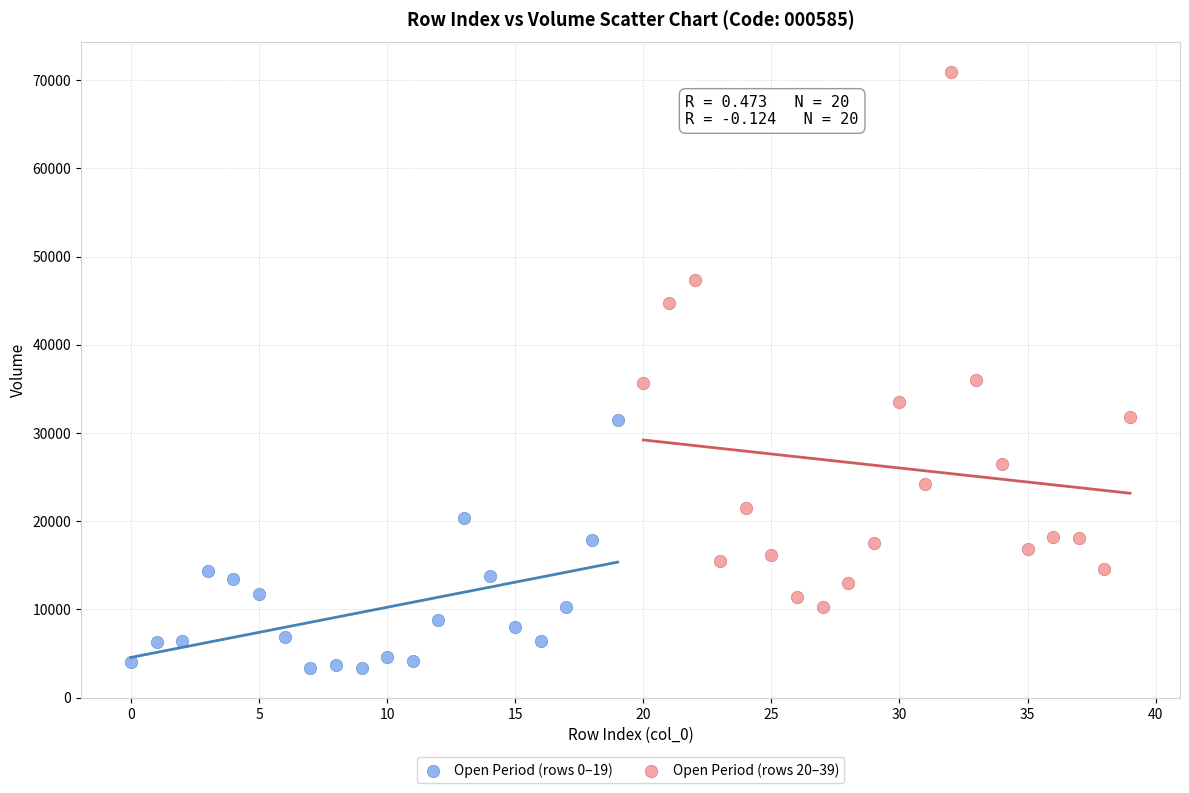

Which series has the widest spread of Y values?

Open Period (rows 20–39)